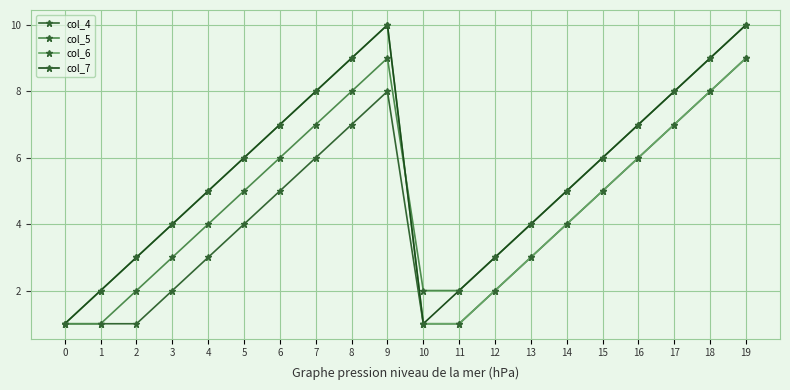

Reading left to right, extract all data points from this chart.

col_4: 0=1	1=1	2=1	3=2	4=3	5=4	6=5	7=6	8=7	9=8	10=1	11=1	12=2	13=3	14=4	15=5	16=6	17=7	18=8	19=9
col_5: 0=1	1=1	2=2	3=3	4=4	5=5	6=6	7=7	8=8	9=9	10=2	11=2	12=3	13=4	14=5	15=6	16=7	17=8	18=9	19=10
col_6: 0=1	1=2	2=3	3=4	4=5	5=6	6=7	7=8	8=9	9=10	10=1	11=1	12=2	13=3	14=4	15=5	16=6	17=7	18=8	19=9
col_7: 0=1	1=2	2=3	3=4	4=5	5=6	6=7	7=8	8=9	9=10	10=1	11=2	12=3	13=4	14=5	15=6	16=7	17=8	18=9	19=10